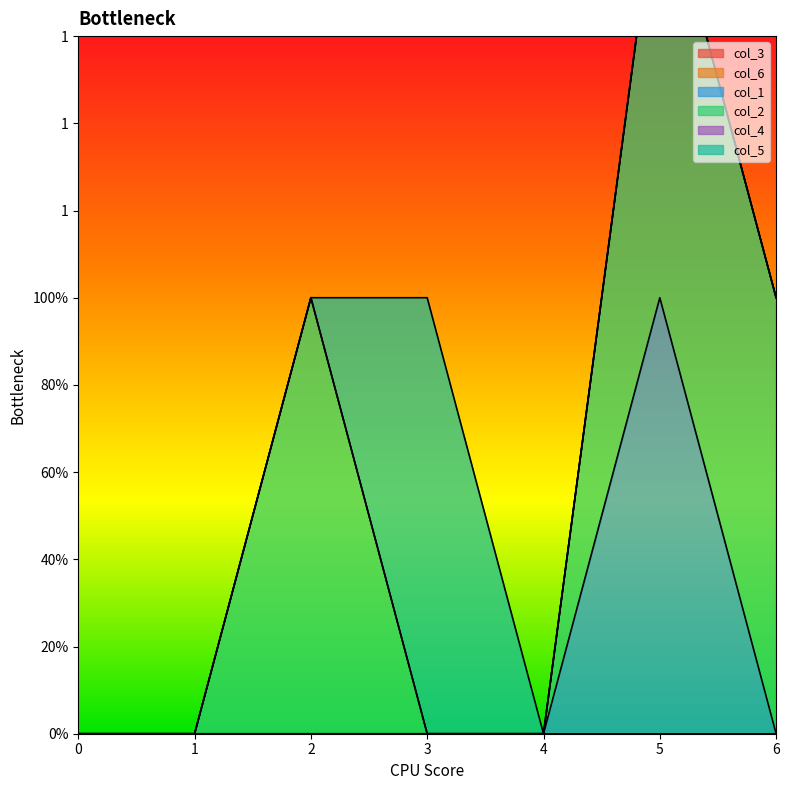

At which category is the sum across all series the highest?

5